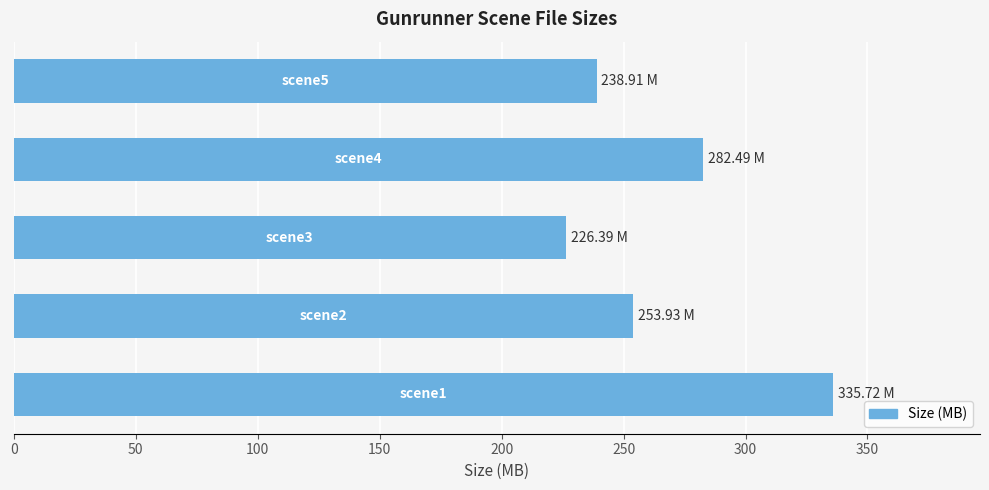

What is the difference between the maximum and minimum values?

109.3